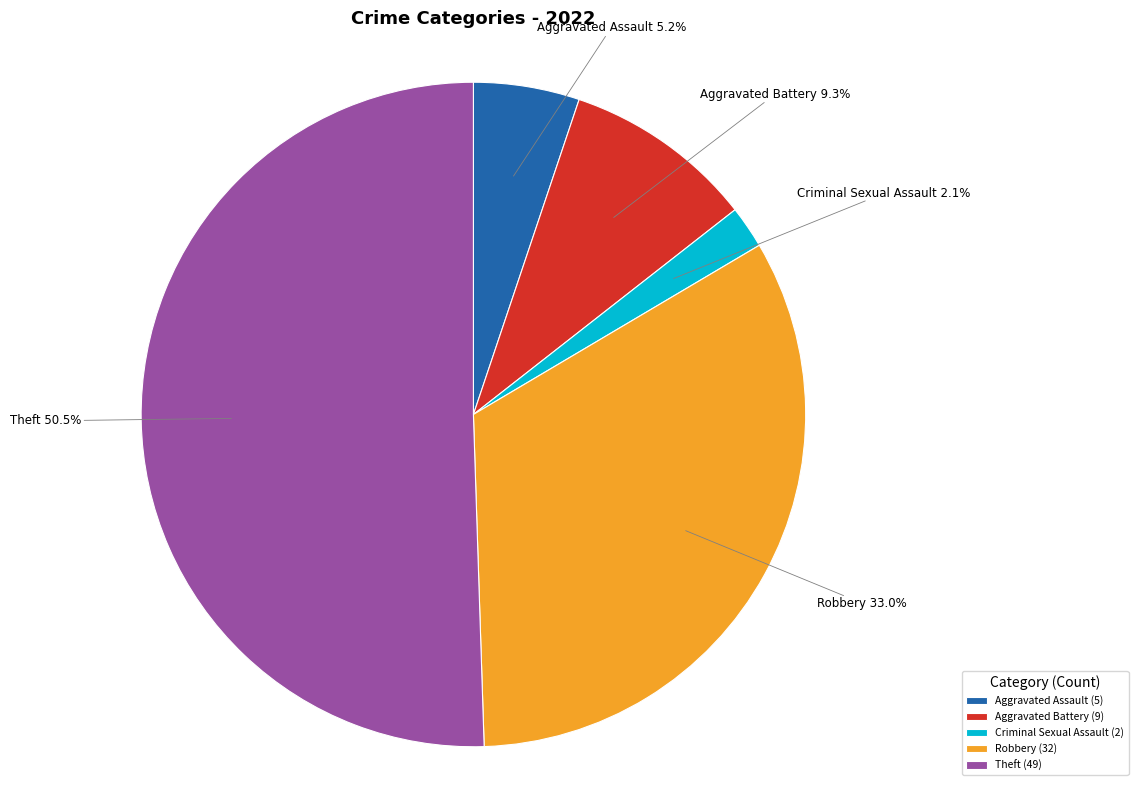

Combined, do Theft and Robbery account for over 50%?

Yes